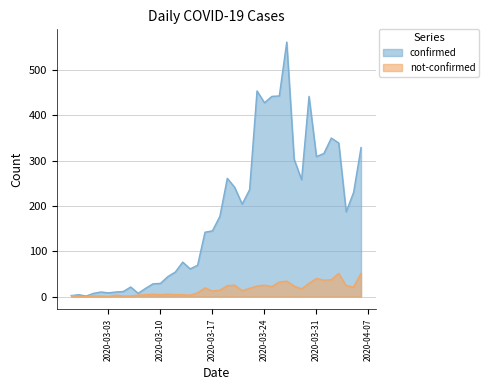

How many lines are shown in the chart?

2